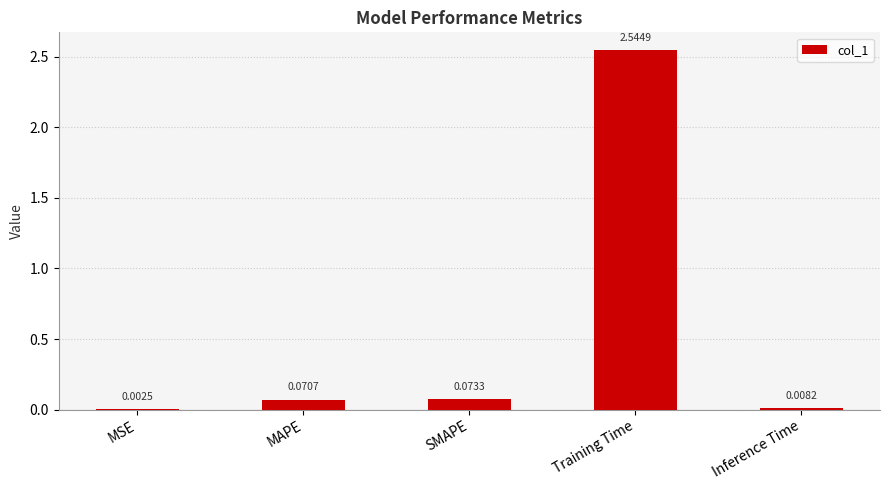

Between SMAPE and MSE, which is larger?

SMAPE